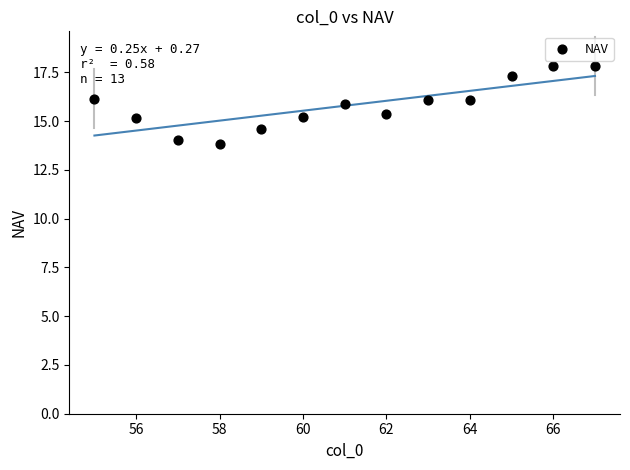

What is the range of X values (max minus min)?

12.0